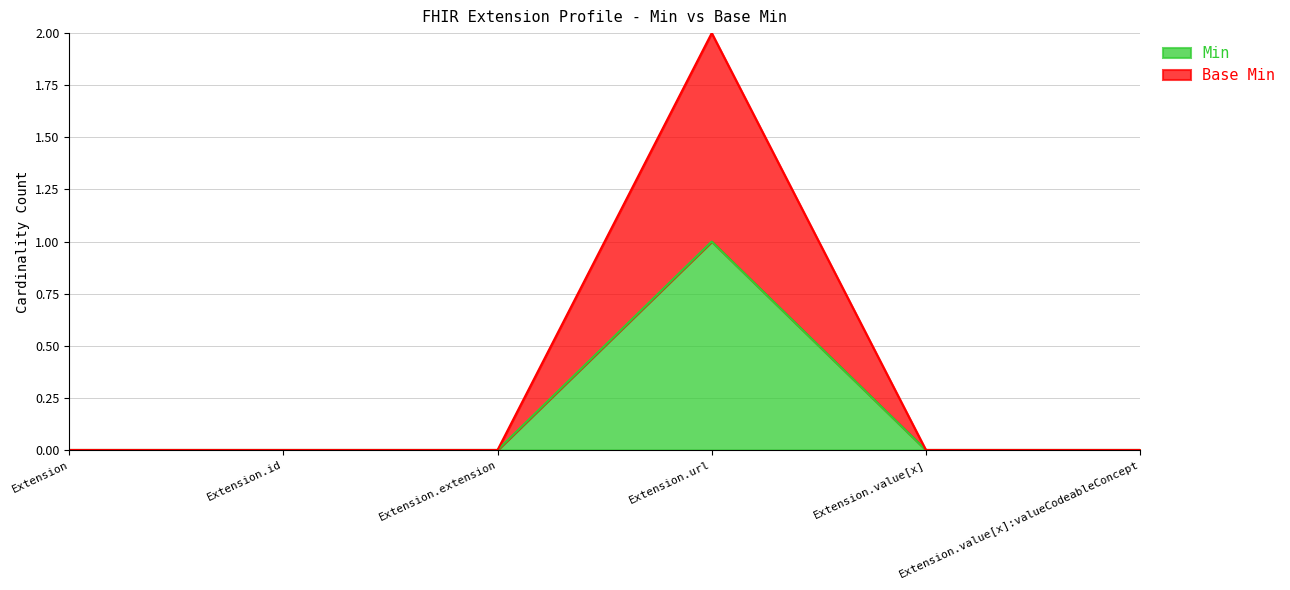

How many values in the Base Min series exceed 0?

1